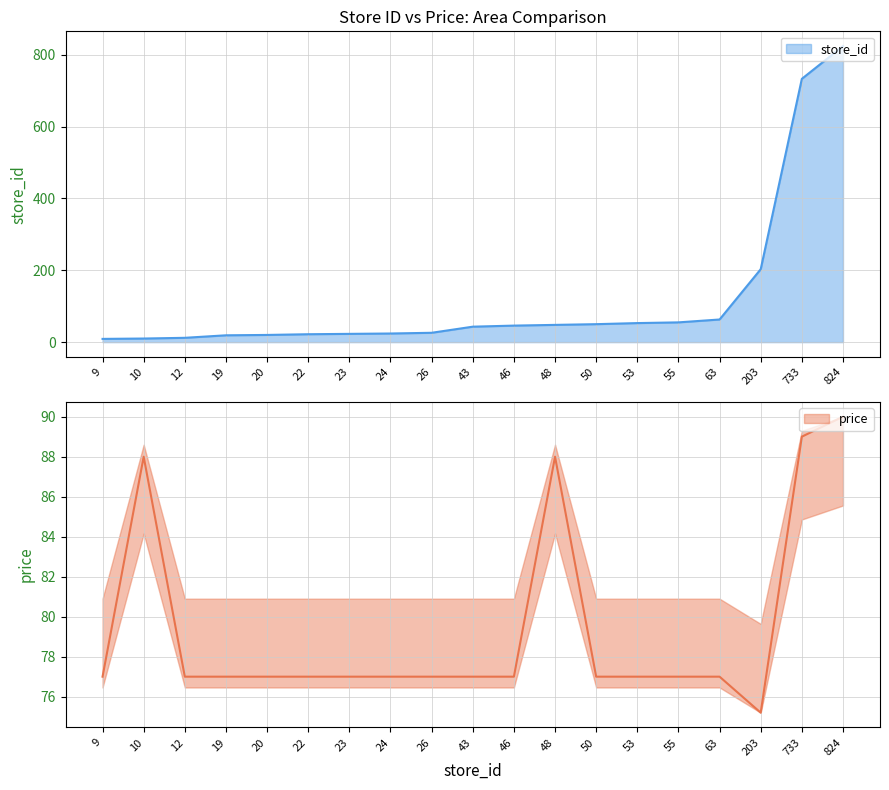

What value does the store_id series have at 22?

22.0